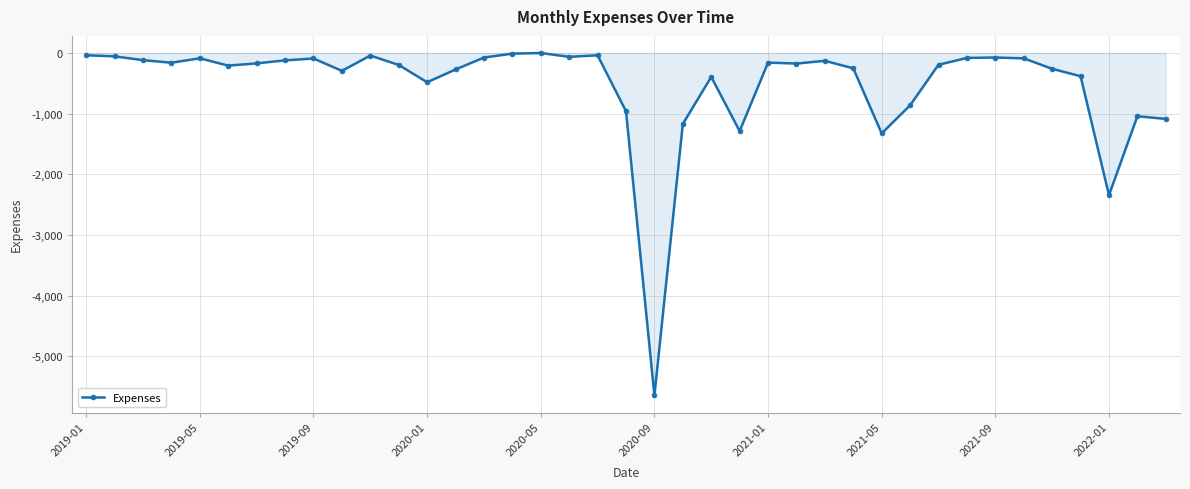

What is the sum of all values?

-20430.4